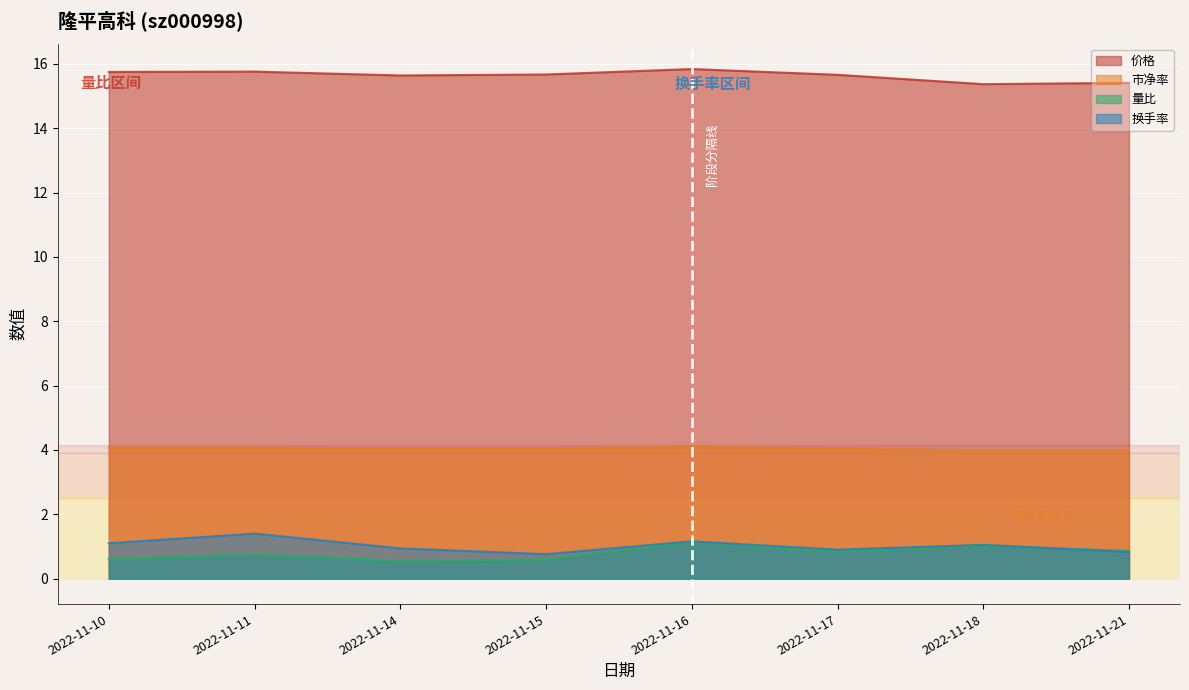

How many lines are shown in the chart?

4